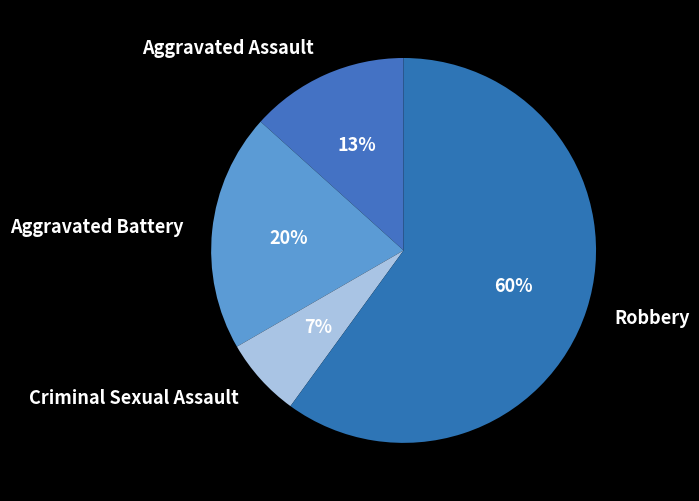

What is the largest slice in the pie chart?

Robbery